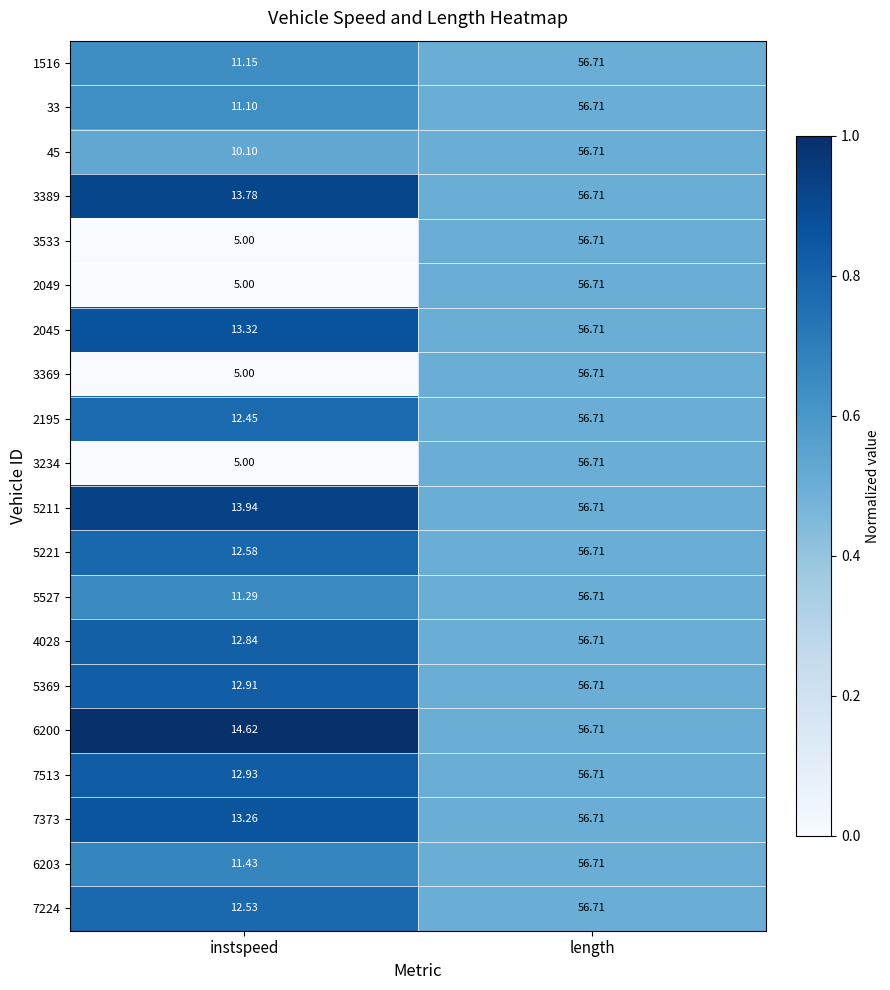

At which label is 3369 closest to 30?

instspeed